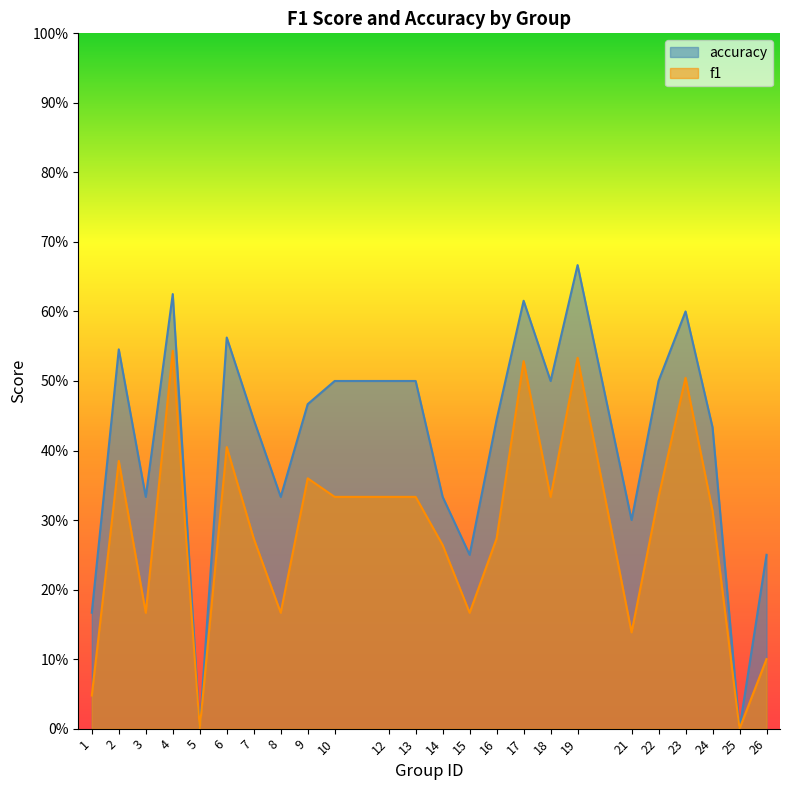

How many lines are shown in the chart?

2